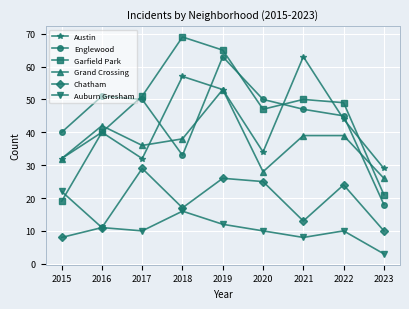

What is the value of the Grand Crossing point at the 4th from the left?

38